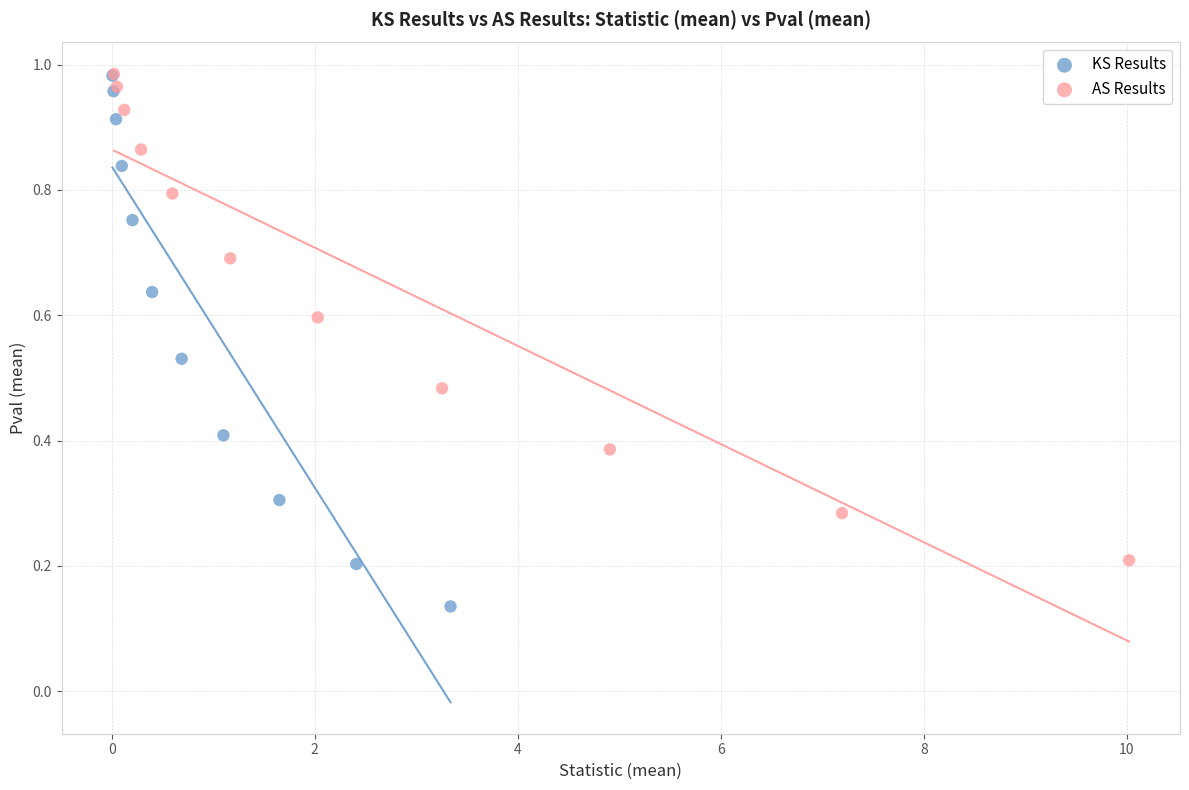

Which series has the largest Y range (max minus min)?

KS Results